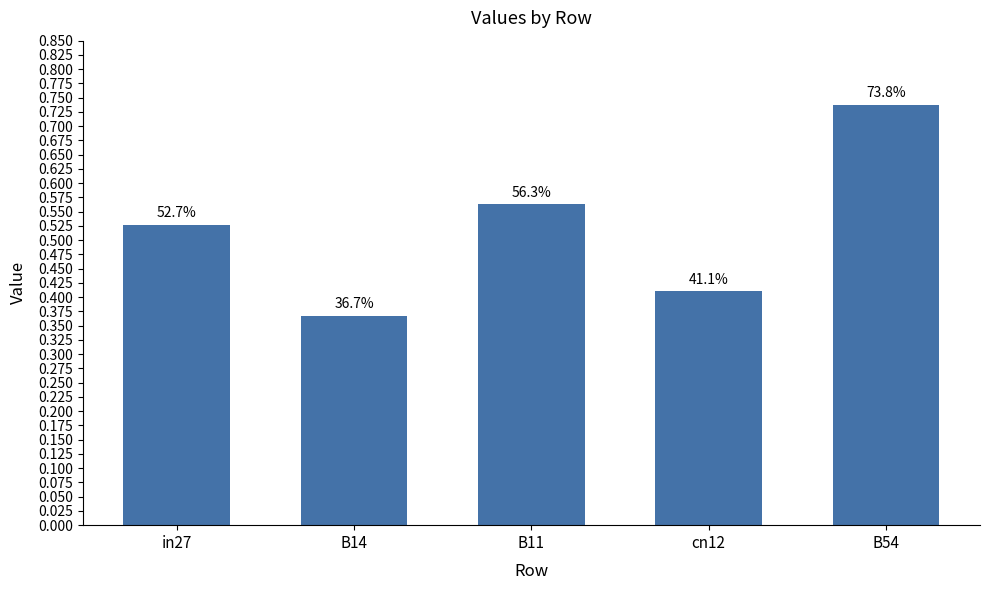

How many bars are there in total?

5